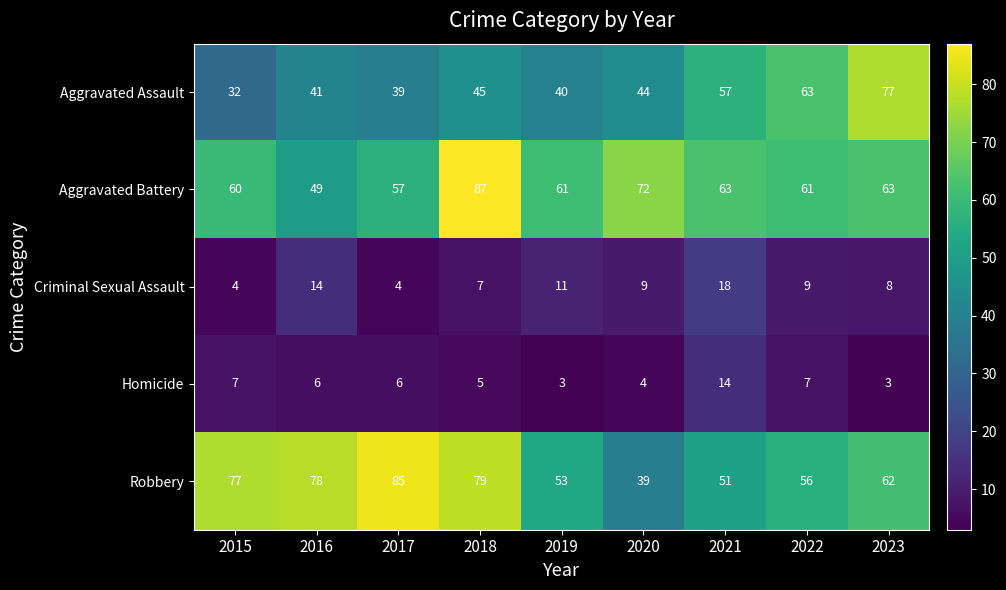

Which series has the largest total across all categories?

Robbery